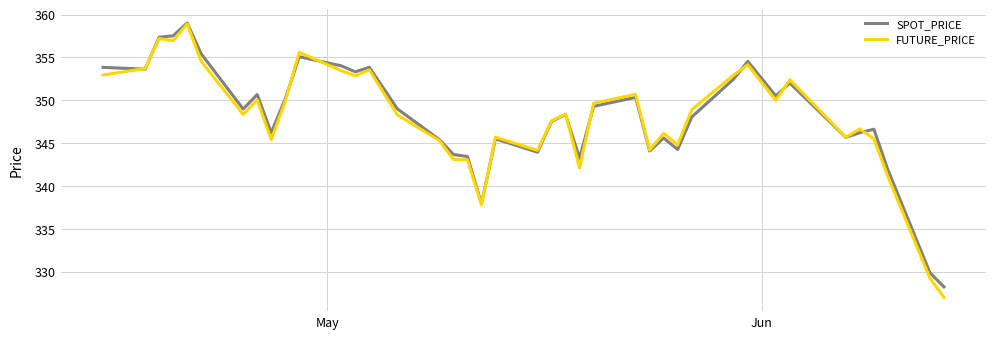

Which series has the largest range (max minus min)?

FUTURE_PRICE